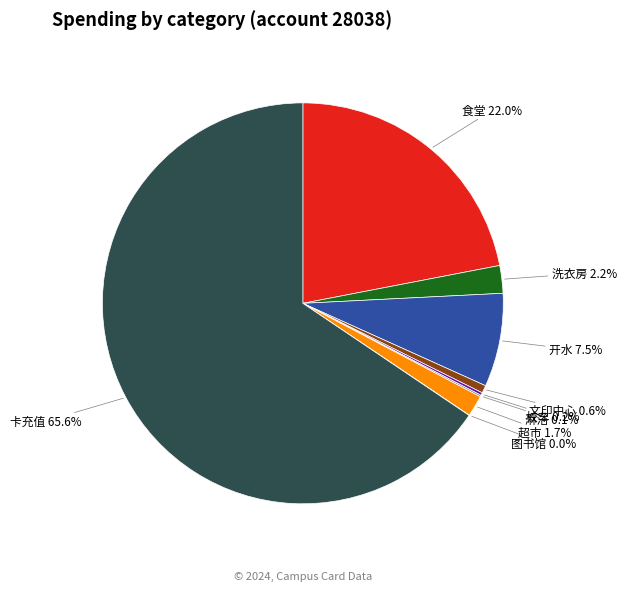

To the nearest percent, what is the average slice percentage?

11%